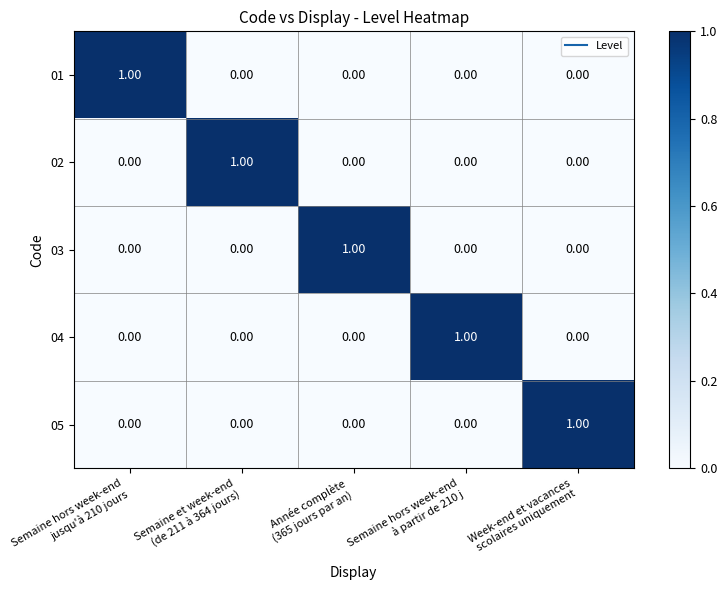

At how many categories does at least one series exceed 0?

5